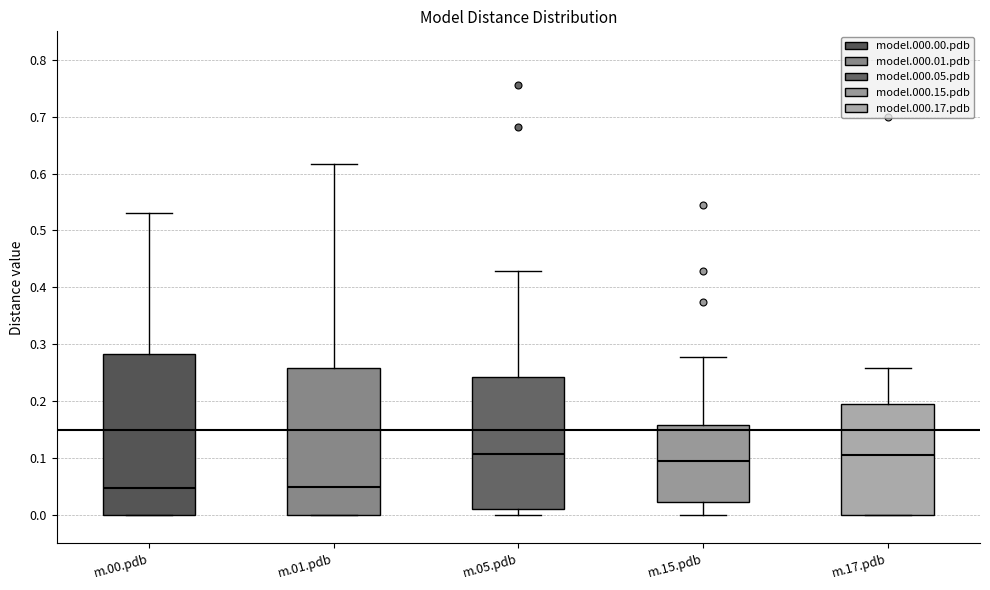

Reading left to right, read every box against the y-axis: the position of its median line, the range the box covers, and the ends of its whiskers. The values are not printed on the chart, so give them approximately, as read against the axis.

m.00.pdb: median 0.05, box 0.00 to 0.28, whiskers 0.00 to 0.53
m.01.pdb: median 0.05, box 0.00 to 0.26, whiskers 0.00 to 0.62
m.05.pdb: median 0.11, box 0.01 to 0.24, whiskers 0.00 to 0.43
m.15.pdb: median 0.09, box 0.02 to 0.16, whiskers 0.00 to 0.28
m.17.pdb: median 0.11, box 0.00 to 0.20, whiskers 0.00 to 0.26